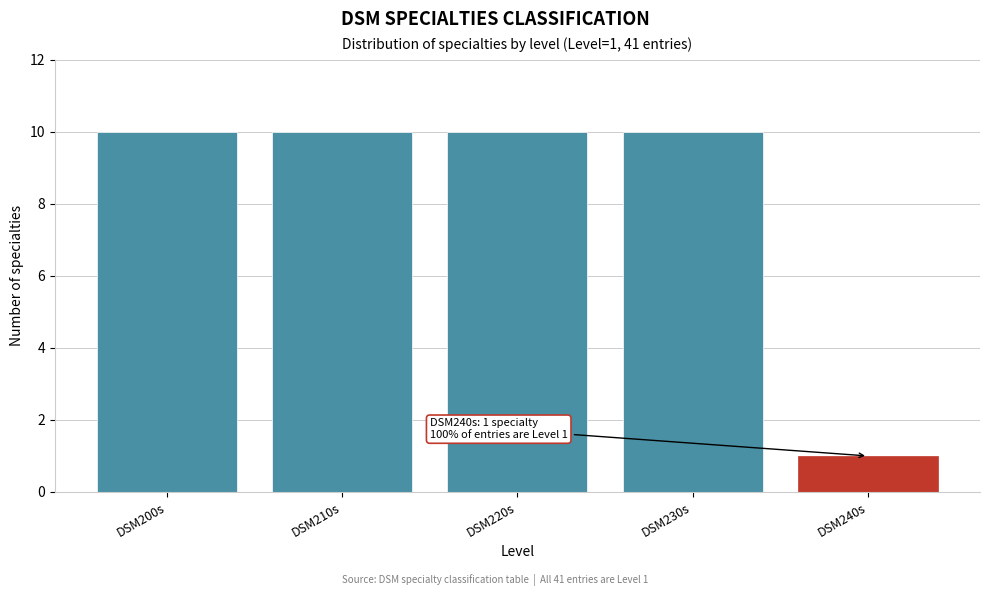

Reading left to right, what are all the values shown in this chart?

DSM200s=10	DSM210s=10	DSM220s=10	DSM230s=10	DSM240s=1